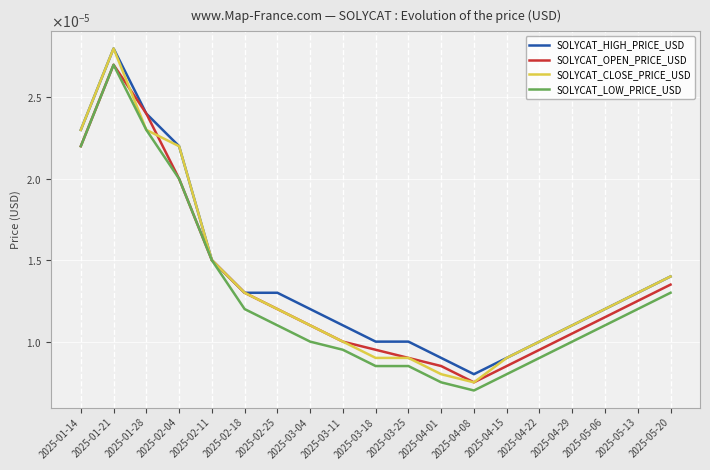

In SOLYCAT_CLOSE_PRICE_USD, how many points are lower than both neighbors (excluding endpoints)?

1